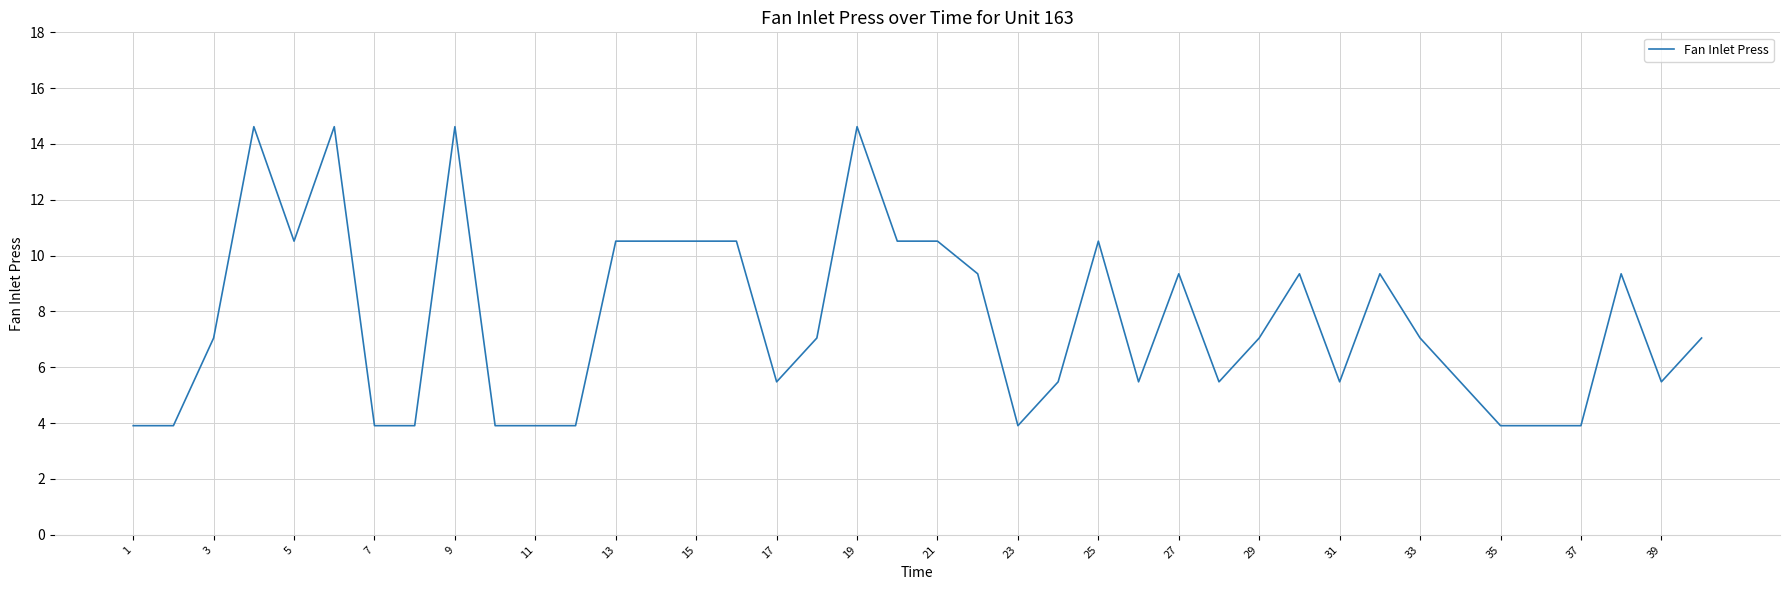

What is the maximum value shown in the chart?

14.6